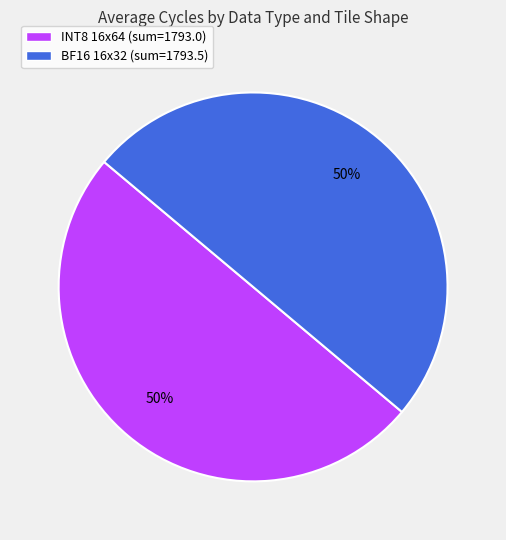

True or false: BF16 16x32 (sum=1793.5) accounts for 42% of the total.

False